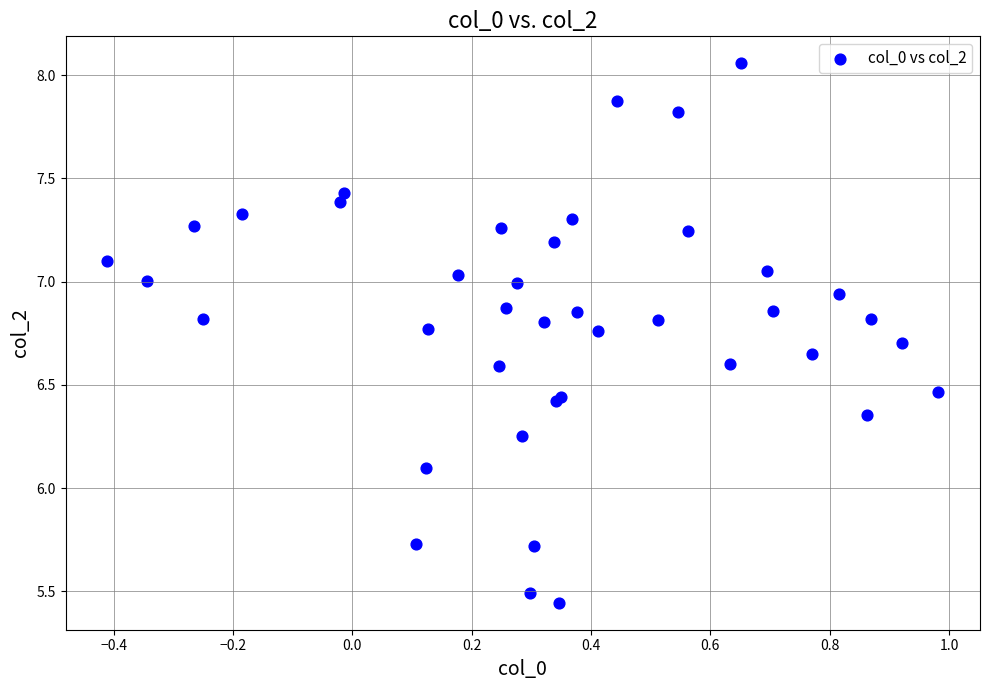

What Y value in the scatter plot is closest to 6?

6.1